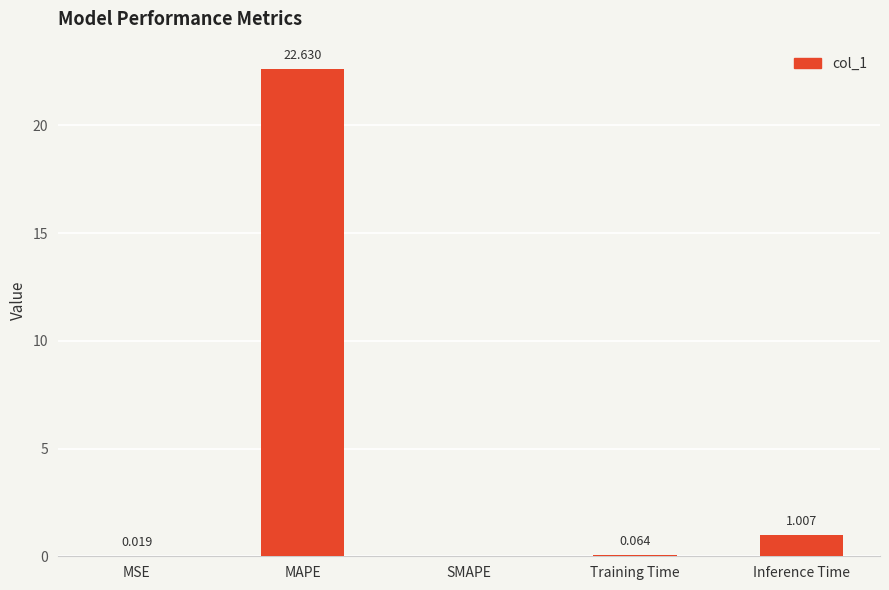

Where is the data nearest to the value 11?

Inference Time